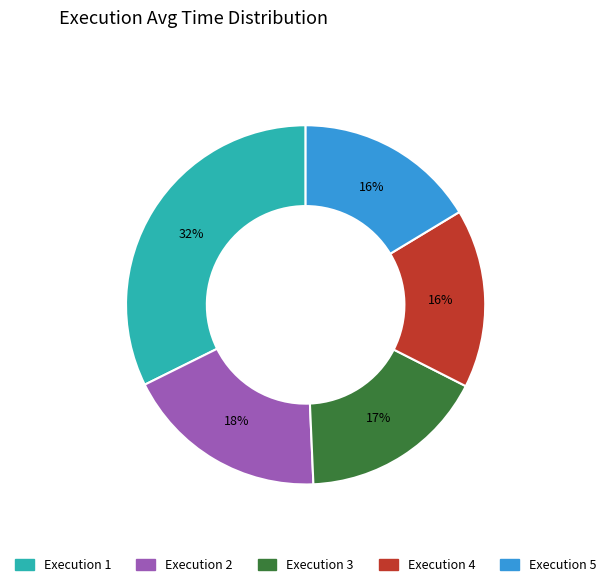

How many segments does this pie chart have?

5